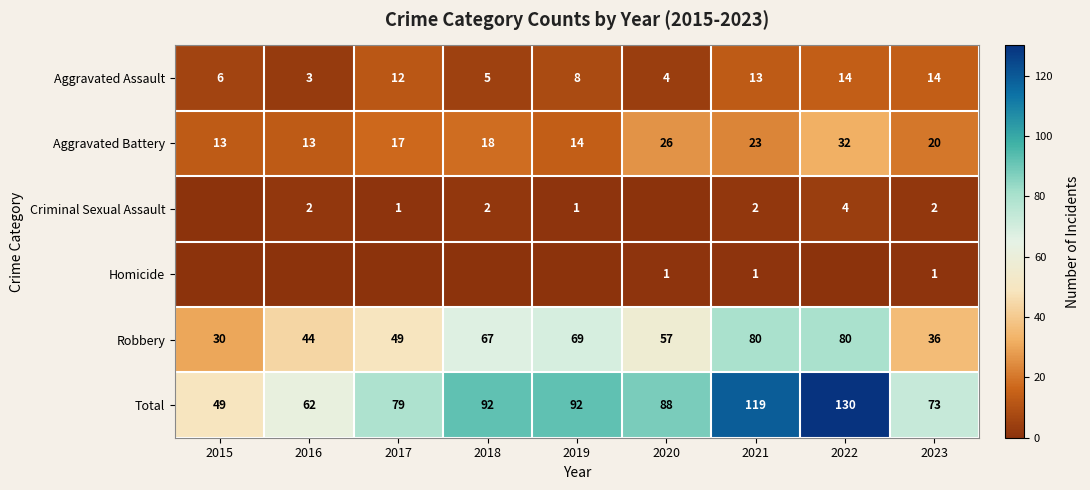

At 2023, list the series in order from smallest to largest.

Homicide, Criminal Sexual Assault, Aggravated Assault, Aggravated Battery, Robbery, Total